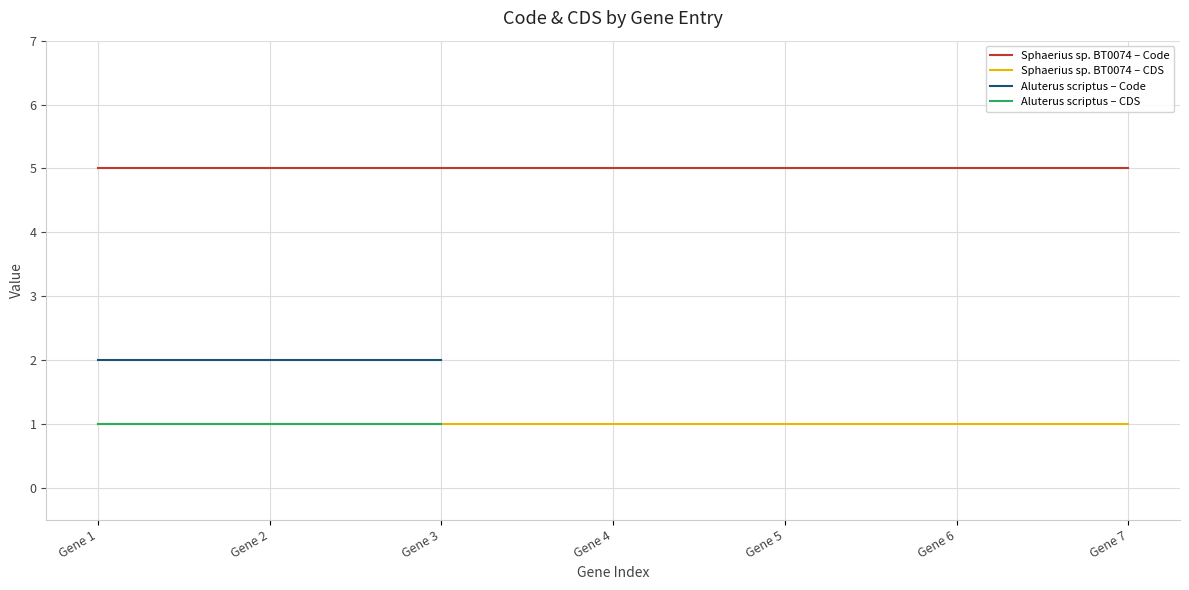

Is the value of Sphaerius sp. BT0074 – Code at Gene 2 greater than the value of Sphaerius sp. BT0074 – CDS at Gene 7?

Yes